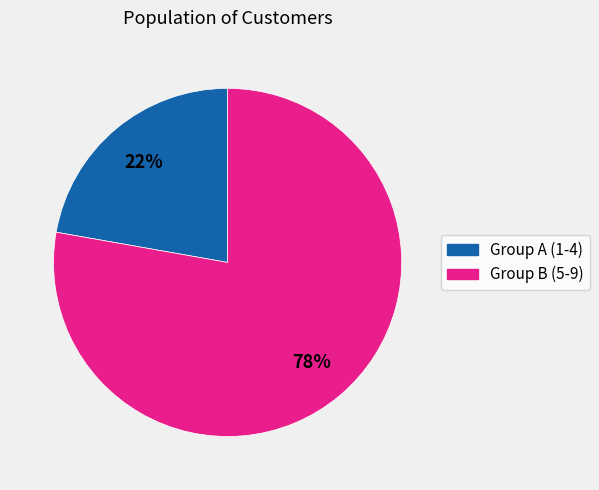

To the nearest percent, what is the average slice percentage?

50%